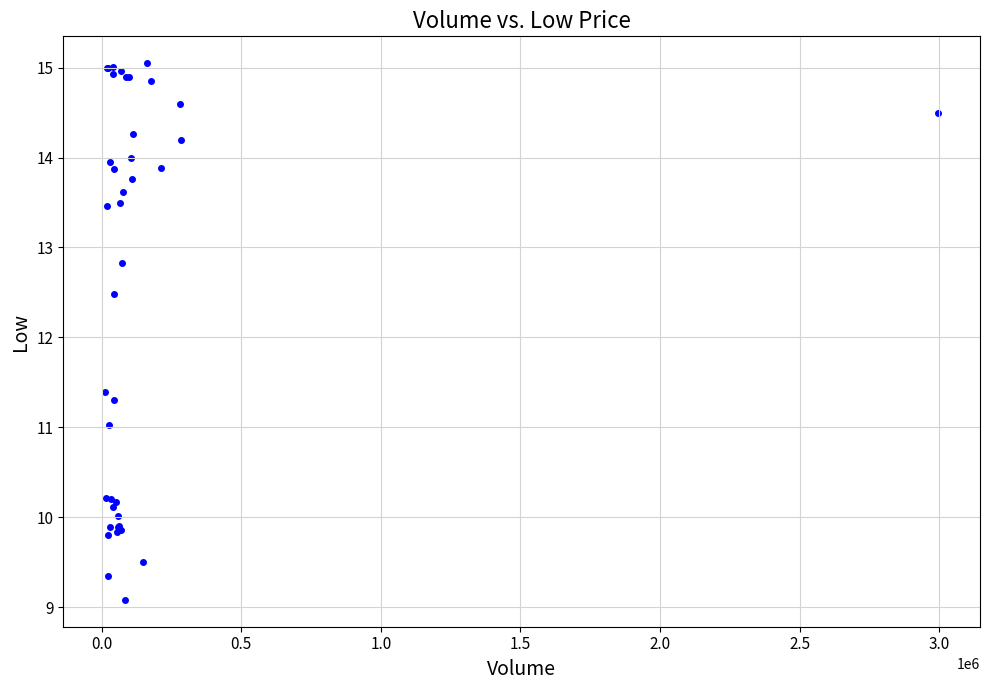

What Y value in the scatter plot is closest to 12?

12.5